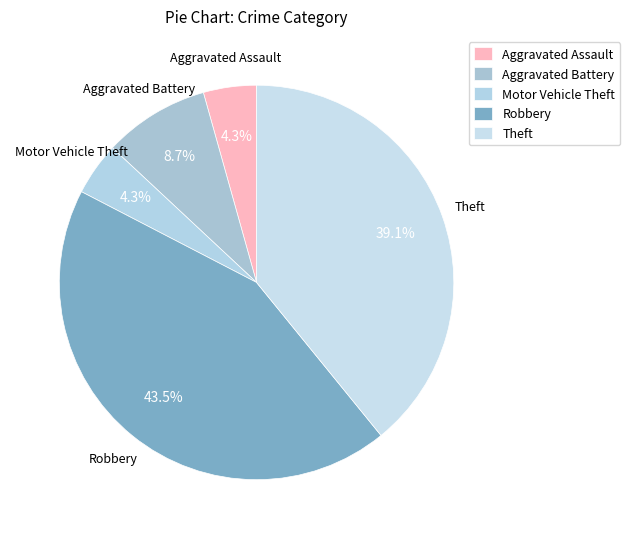

How much of the chart is everything except Aggravated Assault?

95.7%